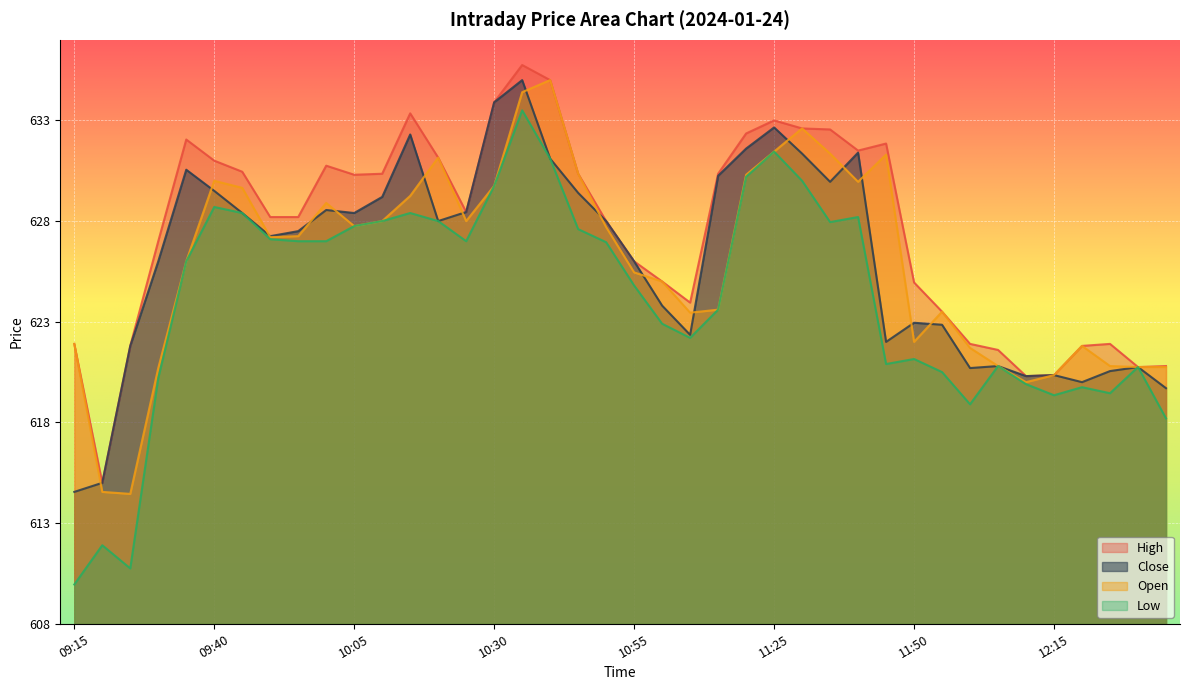

Reading left to right, list all the values displayed in this chart.

High: 621.9	615.0	621.8	627.0	632.0	631.0	630.5	628.2	628.2	630.8	630.3	630.4	633.4	631.1	628.5	633.9	635.8	635.0	630.4	628.0	626.0	625.0	624.0	630.4	632.4	633.0	632.6	632.5	631.5	631.9	625.0	623.5	621.9	621.6	620.3	620.4	621.8	621.9	620.8	620.8
Close: 614.5	615.0	621.8	626.0	630.5	629.5	628.4	627.2	627.5	628.5	628.4	629.2	632.3	628.0	628.5	633.9	635.0	631.1	629.4	628.0	626.0	623.8	622.4	630.2	631.6	632.6	631.4	630.0	631.4	622.0	623.0	622.9	620.7	620.8	620.3	620.4	620.0	620.5	620.8	619.7
Open: 621.9	614.5	614.5	620.7	626.0	630.0	629.6	627.2	627.2	628.9	627.8	628.0	629.2	631.1	628.0	629.8	634.4	635.0	630.4	627.7	625.5	625.0	623.5	623.6	630.3	631.5	632.6	631.4	630.0	631.3	622.0	623.5	621.7	620.8	620.0	620.4	621.8	620.8	620.8	620.8
Low: 610.0	611.9	610.8	620.2	626.0	628.7	628.4	627.1	627.0	627.0	627.8	628.0	628.4	628.0	627.0	629.8	633.5	631.1	627.6	627.0	624.8	622.9	622.2	623.6	630.2	631.5	630.0	628.0	628.2	620.9	621.1	620.5	618.9	620.8	619.9	619.4	619.8	619.5	620.8	618.2